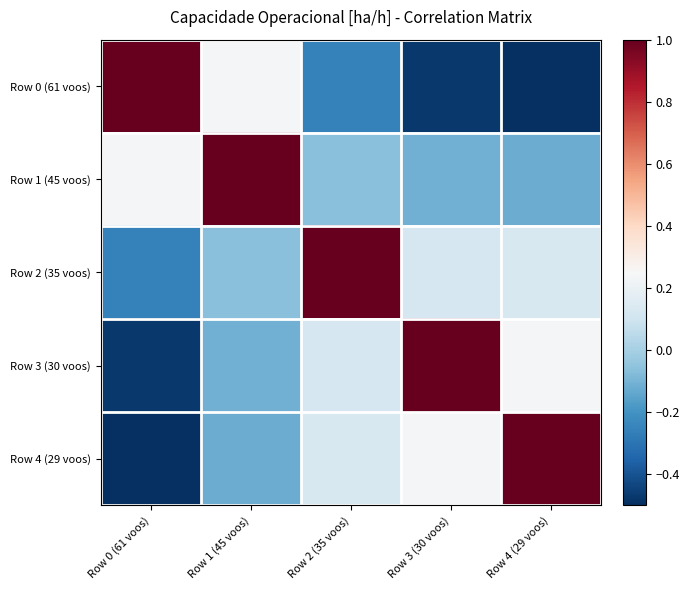

Reading left to right, what are all the values shown in this chart?

Row 0 (61 voos): Row 0 (61 voos)=1.0	Row 1 (45 voos)=0.2	Row 2 (35 voos)=-0.3	Row 3 (30 voos)=-0.5	Row 4 (29 voos)=-0.5
Row 1 (45 voos): Row 0 (61 voos)=0.2	Row 1 (45 voos)=1.0	Row 2 (35 voos)=-0.1	Row 3 (30 voos)=-0.1	Row 4 (29 voos)=-0.1
Row 2 (35 voos): Row 0 (61 voos)=-0.3	Row 1 (45 voos)=-0.1	Row 2 (35 voos)=1.0	Row 3 (30 voos)=0.1	Row 4 (29 voos)=0.1
Row 3 (30 voos): Row 0 (61 voos)=-0.5	Row 1 (45 voos)=-0.1	Row 2 (35 voos)=0.1	Row 3 (30 voos)=1.0	Row 4 (29 voos)=0.2
Row 4 (29 voos): Row 0 (61 voos)=-0.5	Row 1 (45 voos)=-0.1	Row 2 (35 voos)=0.1	Row 3 (30 voos)=0.2	Row 4 (29 voos)=1.0